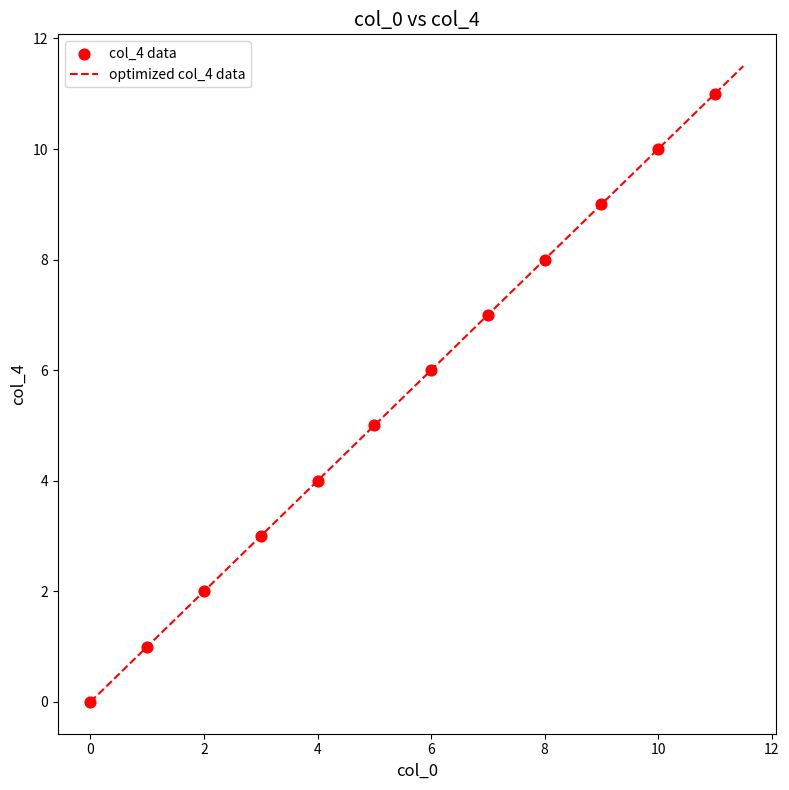

What is the difference between the maximum and minimum values?

11.5